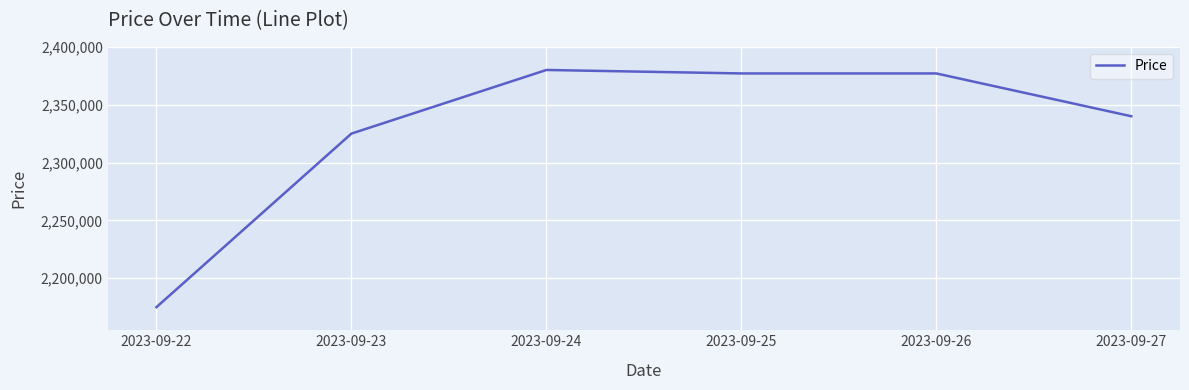

What is the change in value from 2023-09-23 to 2023-09-25?

+52000